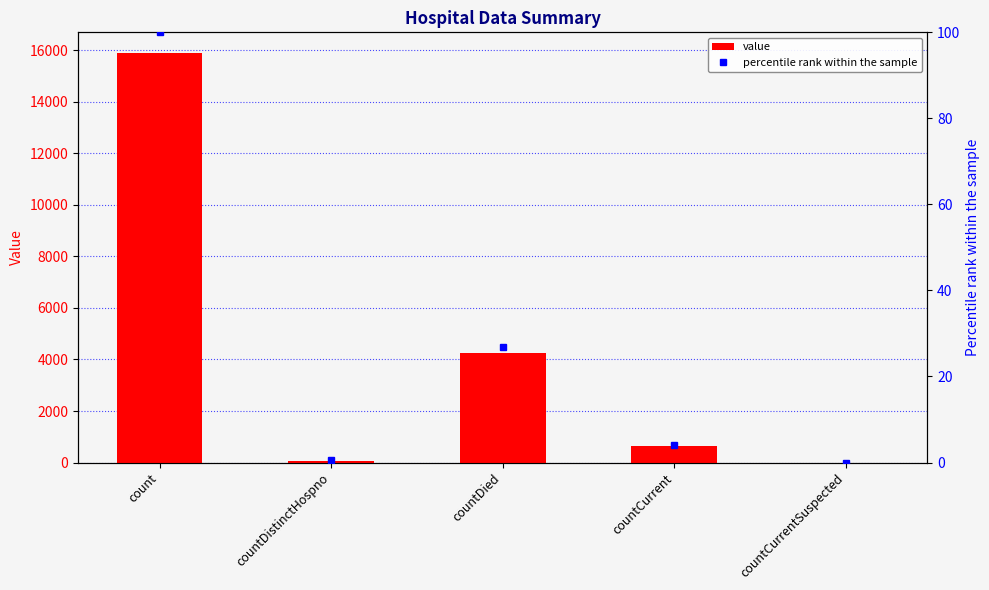

At which label does percentile rank within the sample reach its peak?

count